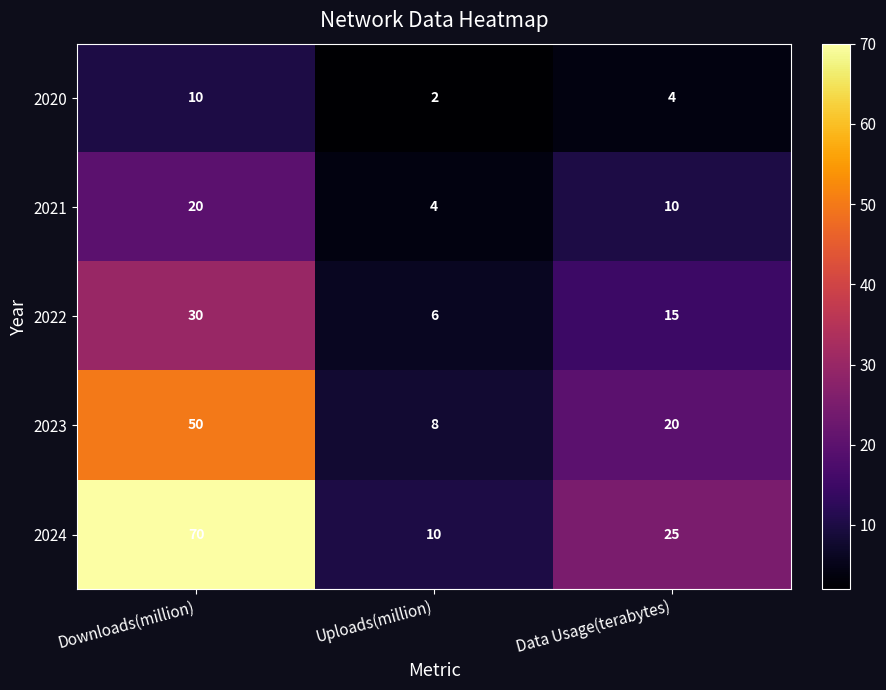

What is the sum of the 2022 values at Downloads(million) and Data Usage(terabytes)?

45